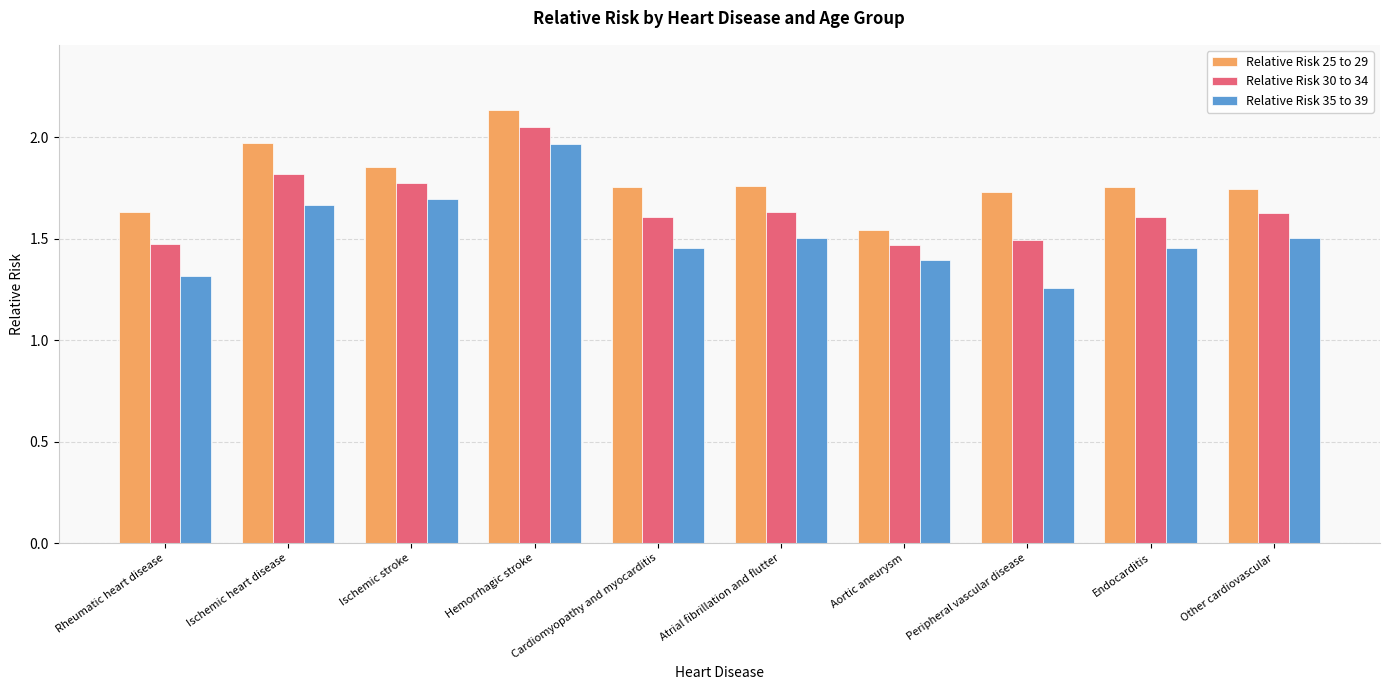

Which series has the widest spread of values?

Relative Risk 35 to 39